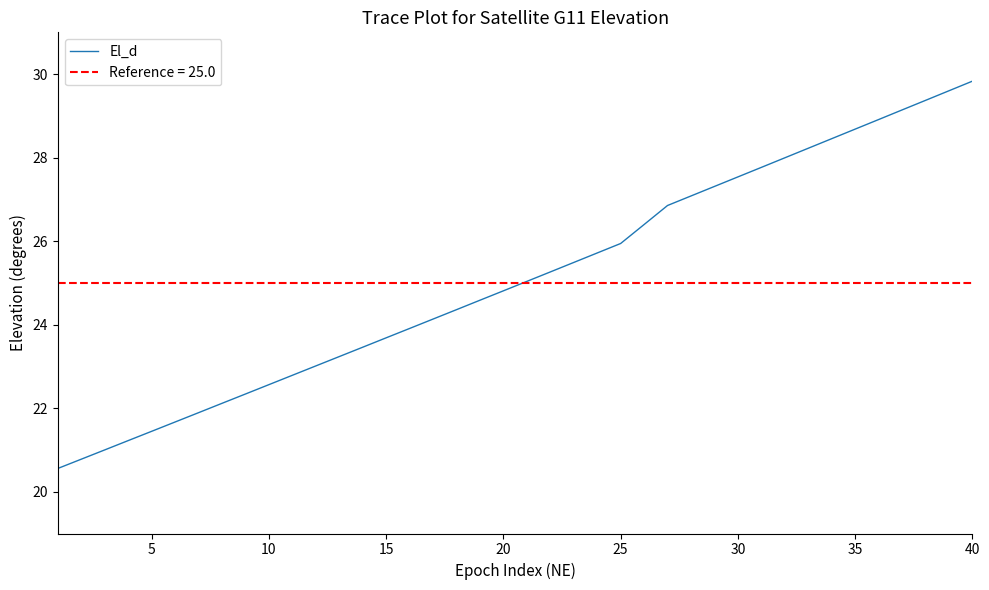

Reading left to right, list all the values displayed in this chart.

20.6	20.8	21.0	21.2	21.4	21.7	21.9	22.1	22.3	22.6	22.8	23.0	23.2	23.5	23.7	23.9	24.1	24.4	24.6	24.8	25.0	25.3	25.5	25.7	25.9	26.4	26.9	27.1	27.3	27.5	27.8	28.0	28.2	28.5	28.7	28.9	29.1	29.4	29.6	29.8